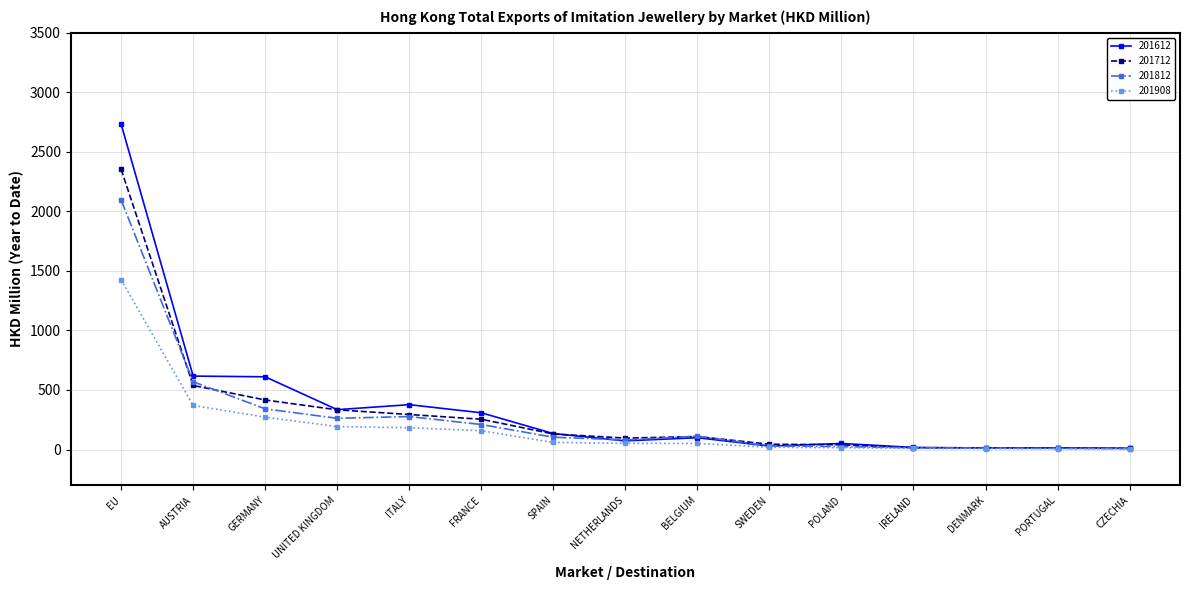

Count the number of categories in the chart.

15